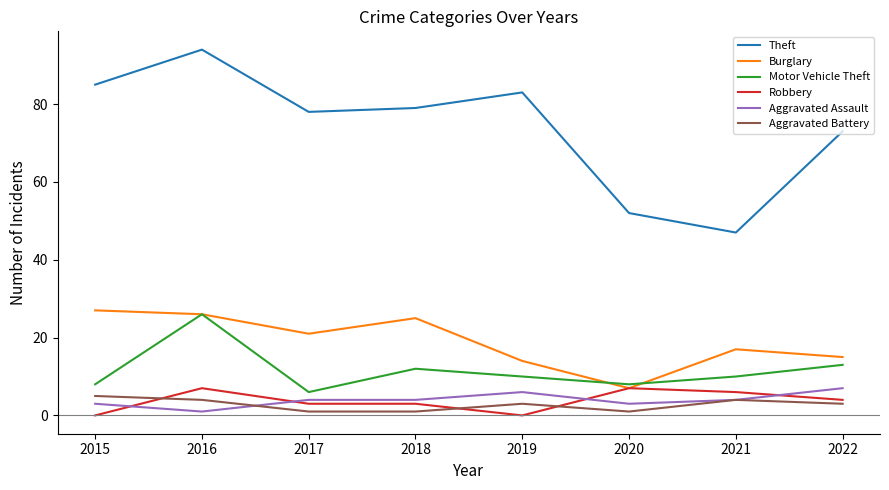

Reading left to right, extract all data points from this chart.

Theft: 85	94	78	79	83	52	47	73
Burglary: 27	26	21	25	14	7	17	15
Motor Vehicle Theft: 8	26	6	12	10	8	10	13
Robbery: 0	7	3	3	0	7	6	4
Aggravated Assault: 3	1	4	4	6	3	4	7
Aggravated Battery: 5	4	1	1	3	1	4	3